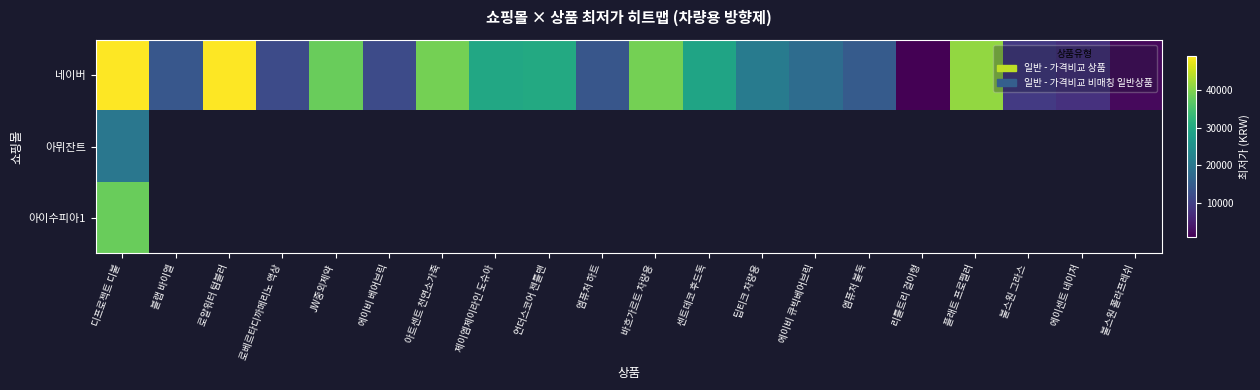

Count the number of data series in this chart.

3